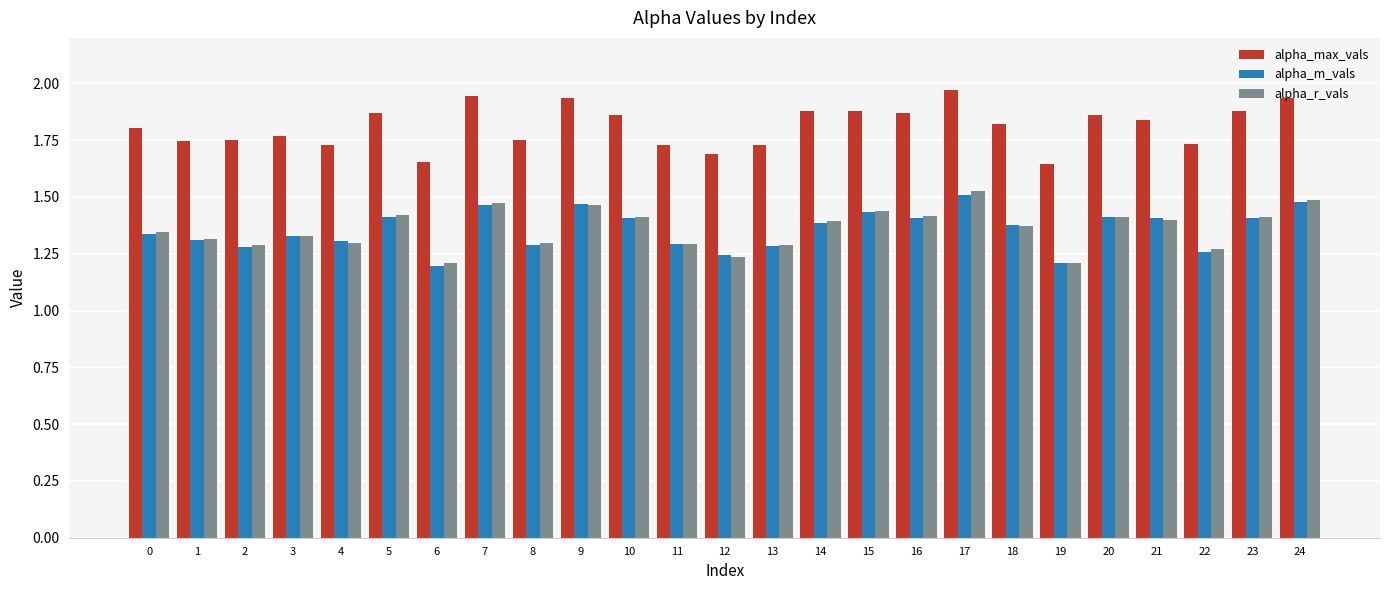

True or false: alpha_max_vals has a value of 0.6 at 7.

False